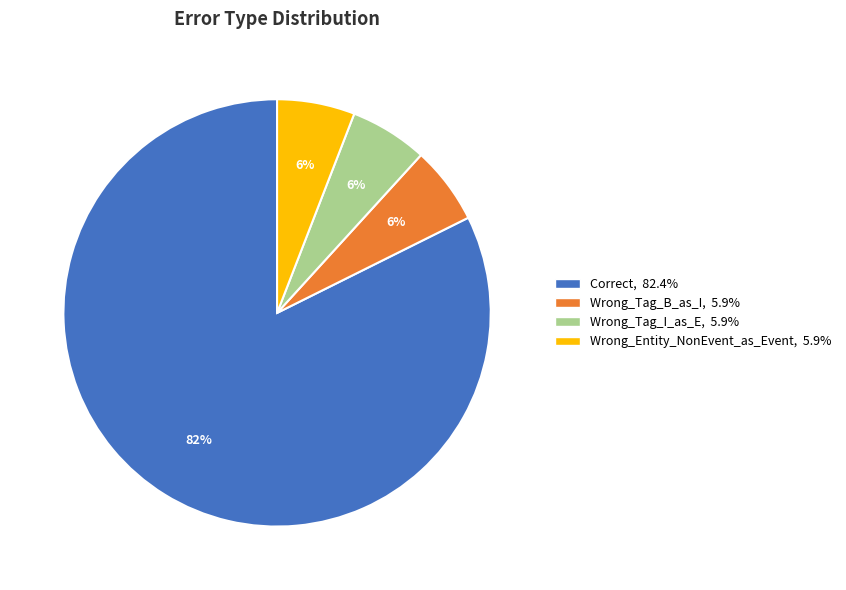

Is the sum of Correct and Wrong_Entity_NonEvent_as_Event greater than half?

Yes